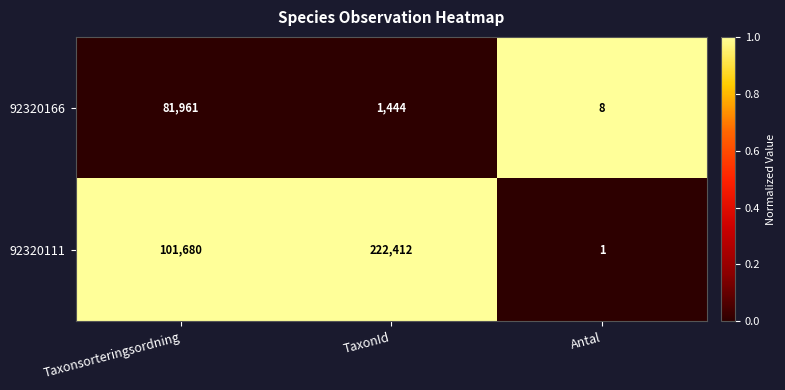

How many series are shown in this chart?

2